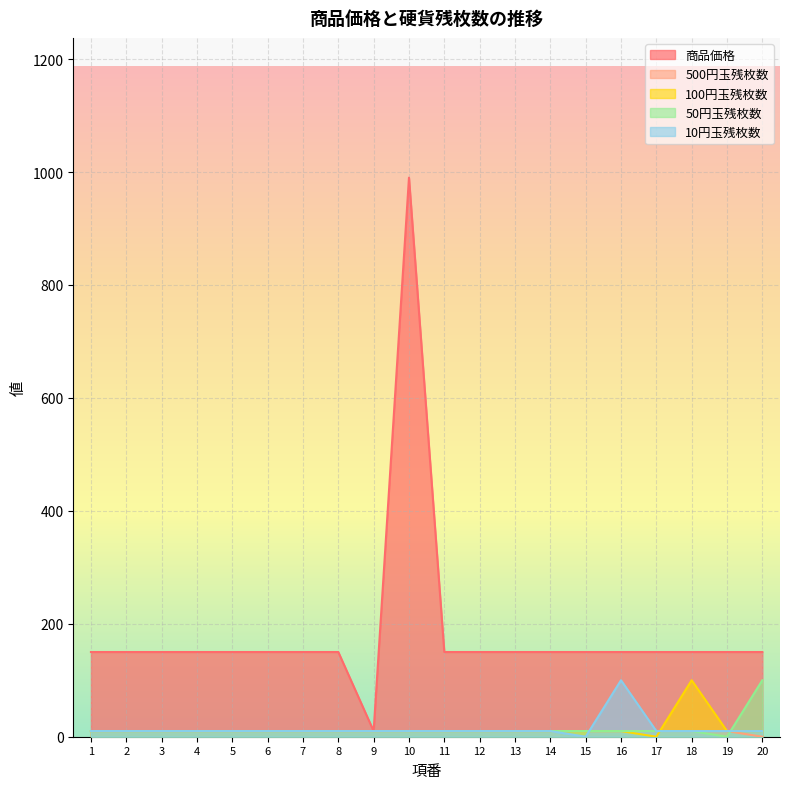

How many lines are shown in the chart?

5